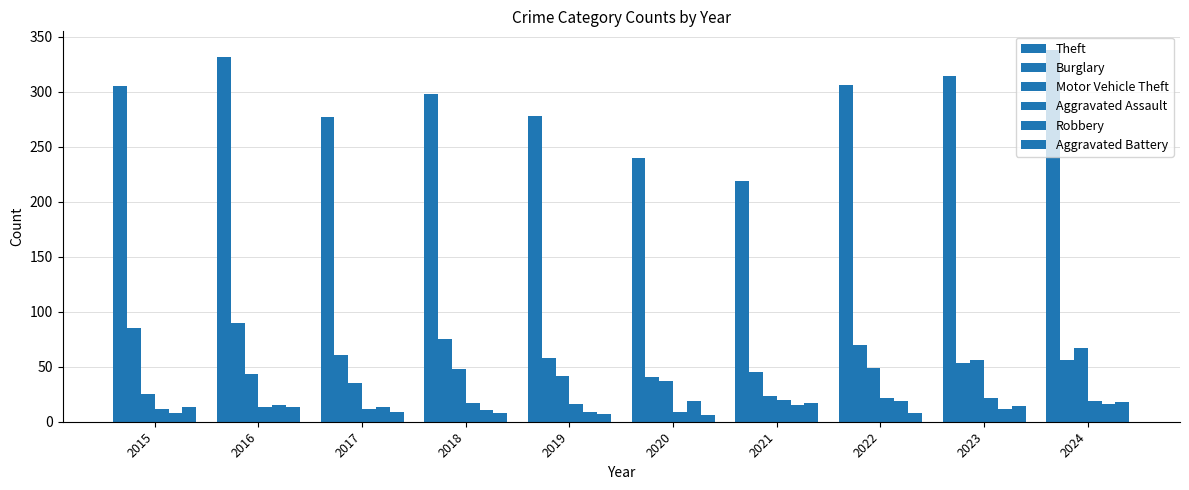

How many groups of bars are there?

10